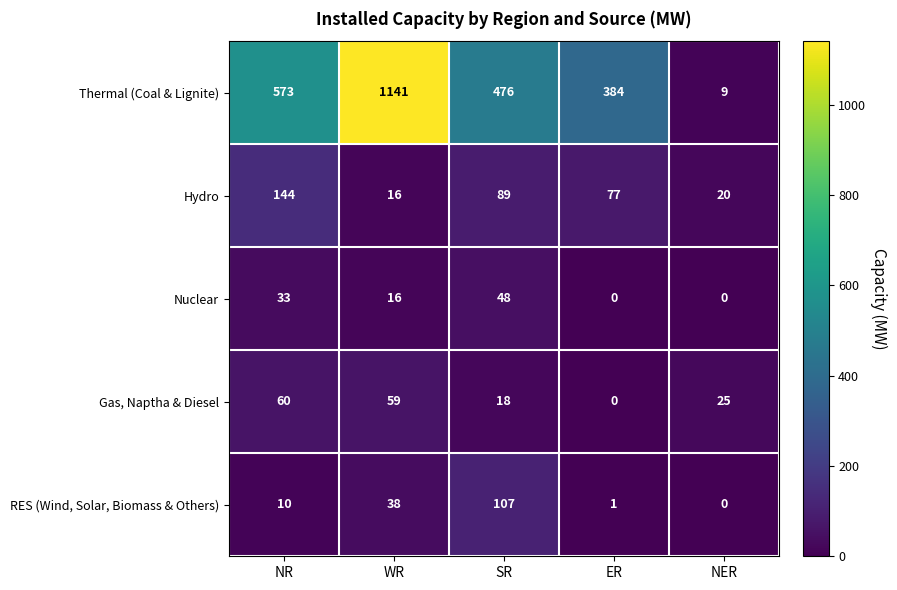

What is the sum of all RES (Wind, Solar, Biomass & Others) values?

156